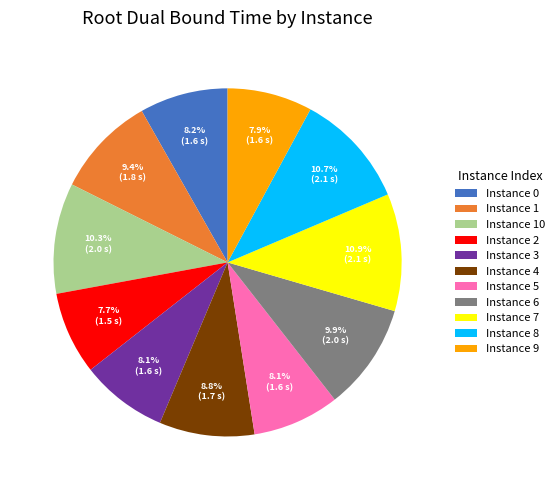

Between Instance 2 and Instance 6, which is larger?

Instance 6